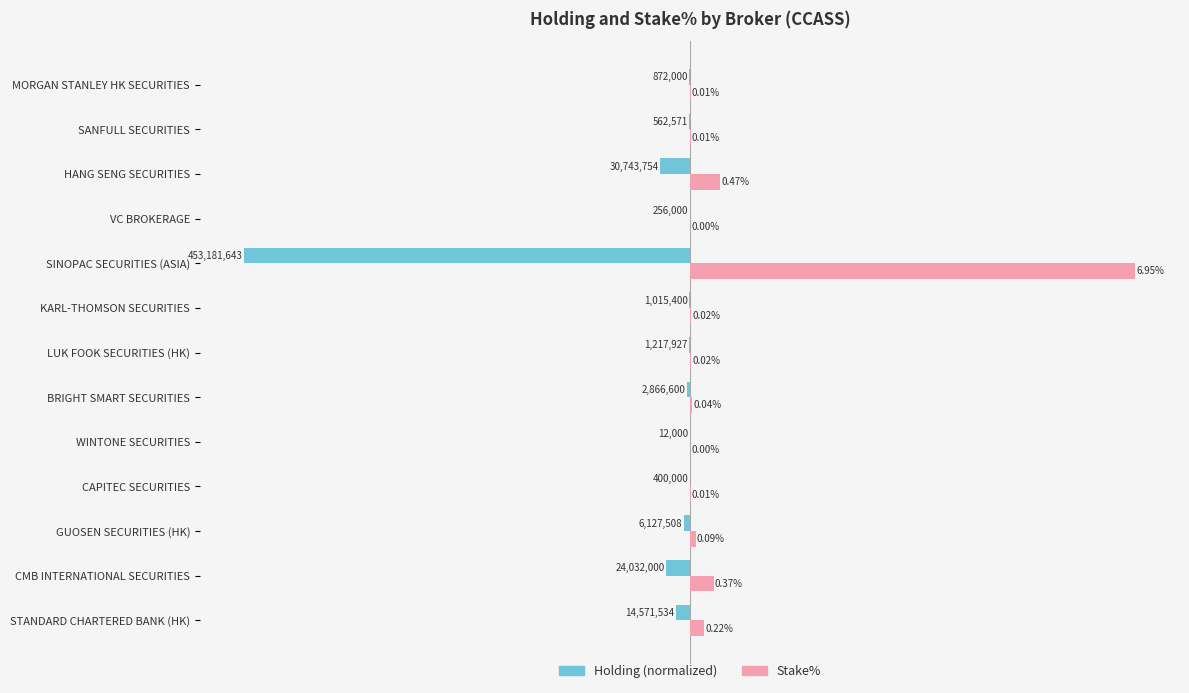

Which series has the largest total across all categories?

Stake%